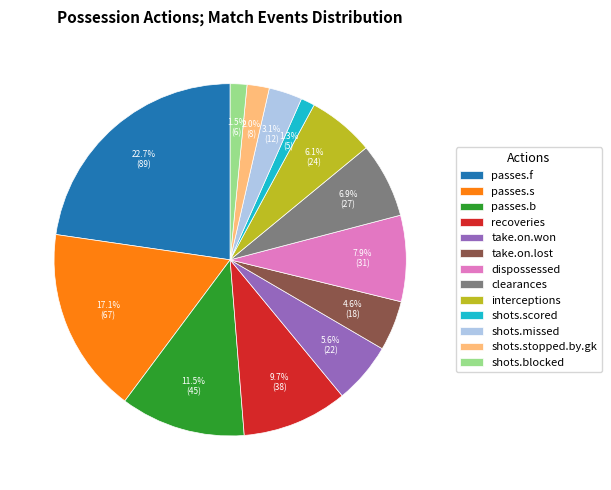

Is passes.b the majority of the pie?

No